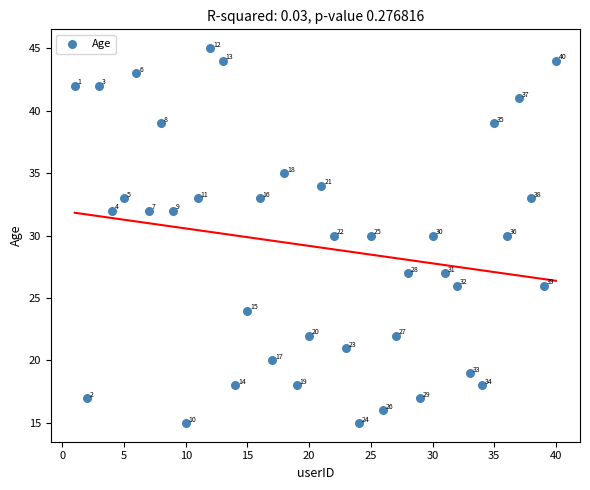

What is the range of Y values (max minus min)?

30